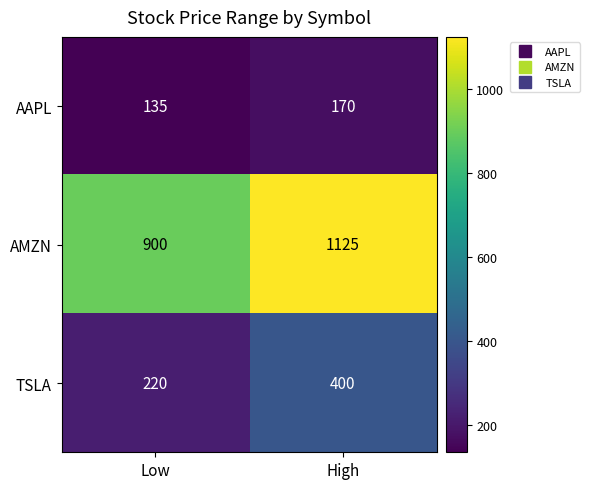

The value of TSLA at Low is 89. True or false?

False